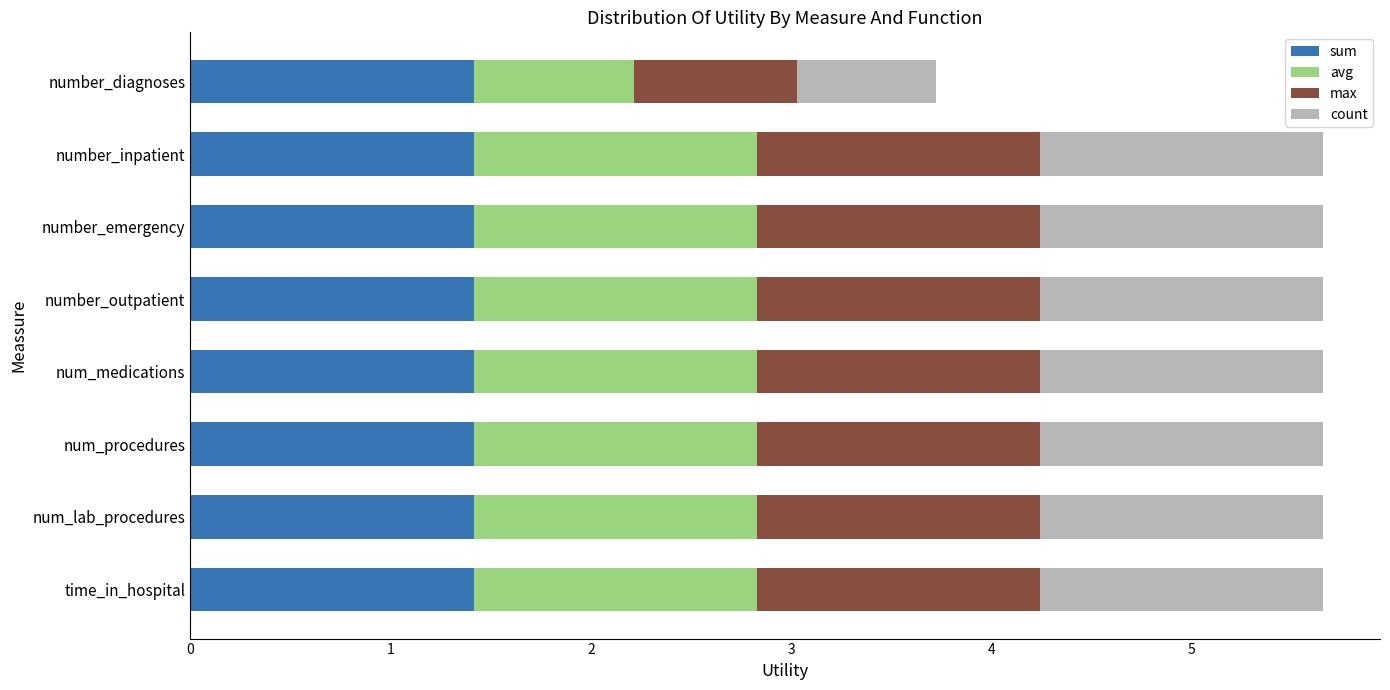

What is the lowest value of the sum series?

1.4